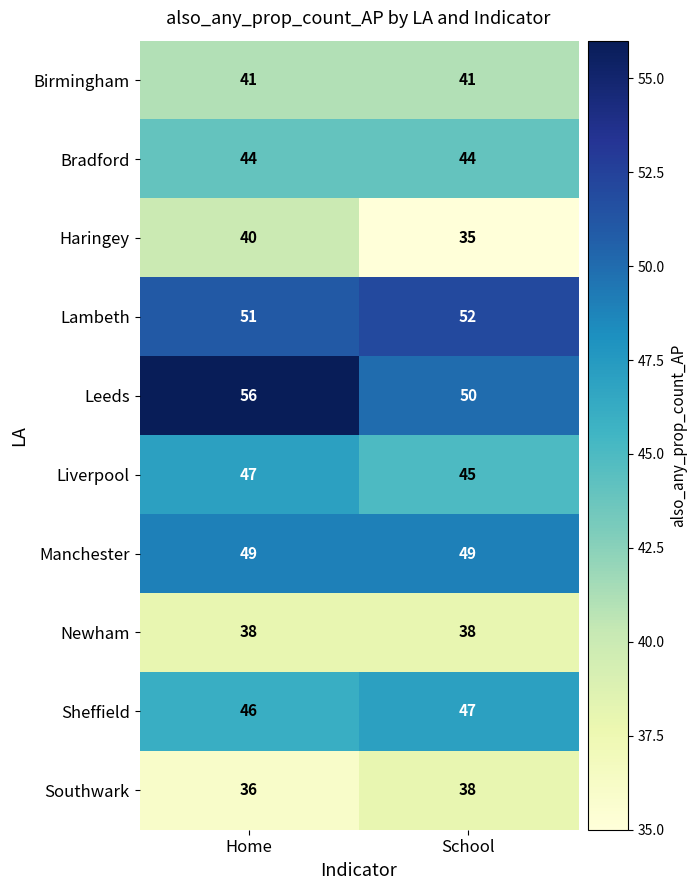

What value does the Leeds series have at School?

50